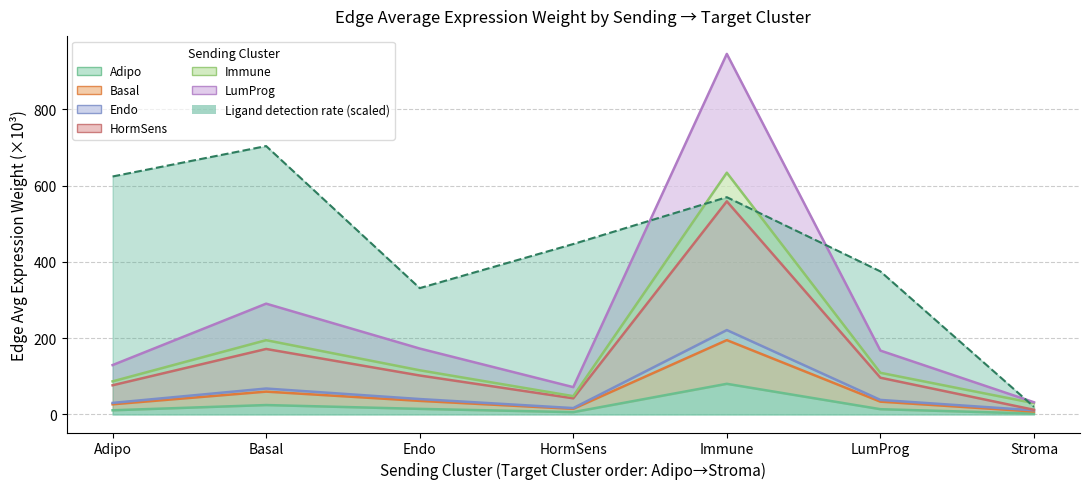

How many interior local valleys does the Basal series have?

1